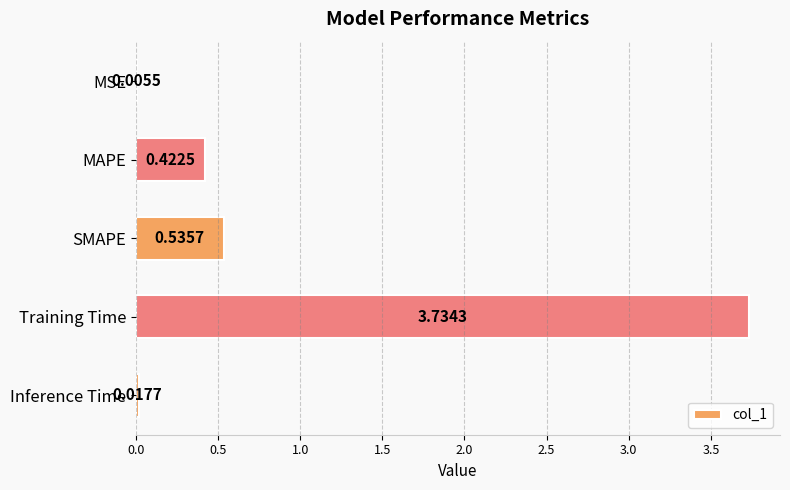

What is the sum of all values?

4.7